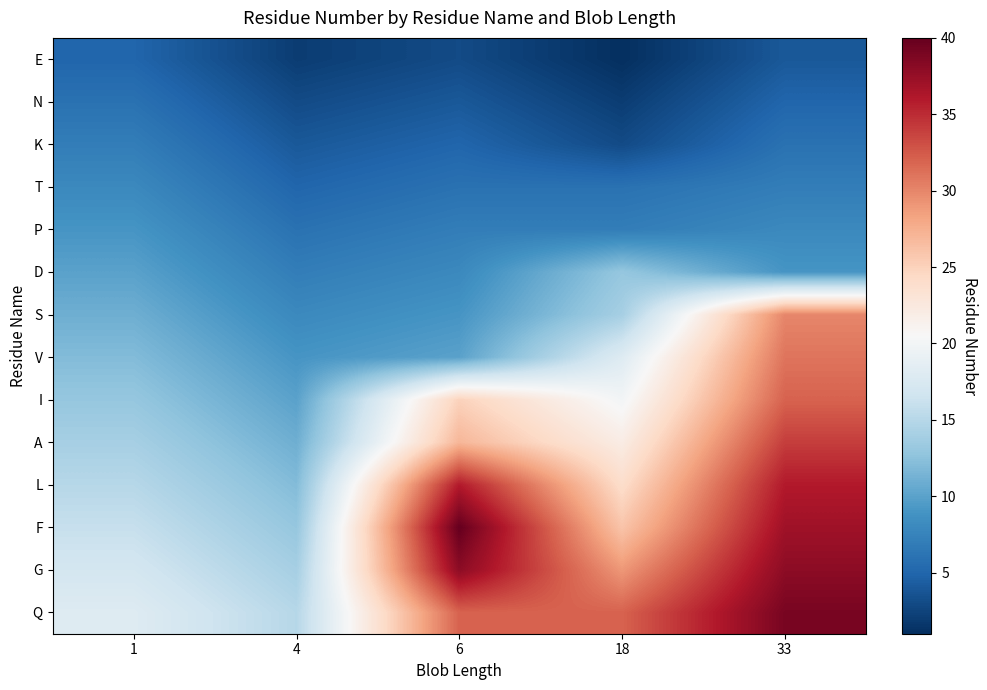

Which category has the lowest value across all series?

18